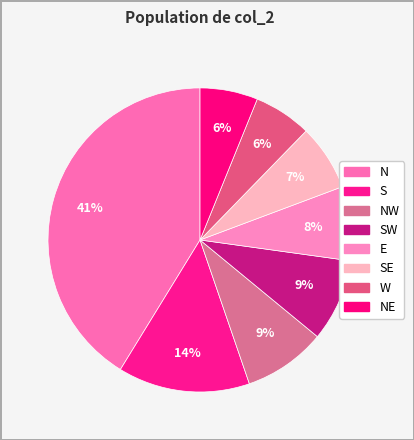

How many slices are in this pie chart?

8